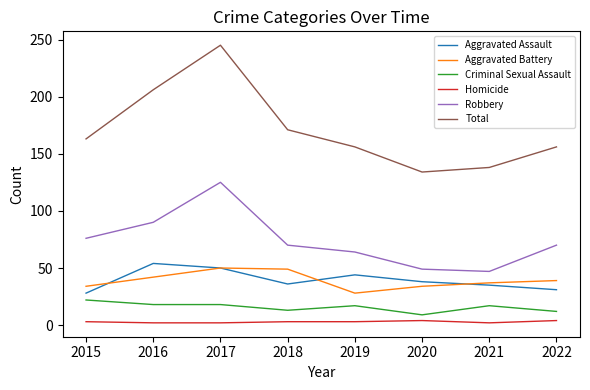

True or false: Aggravated Assault has a value of 38 at 2015.

False